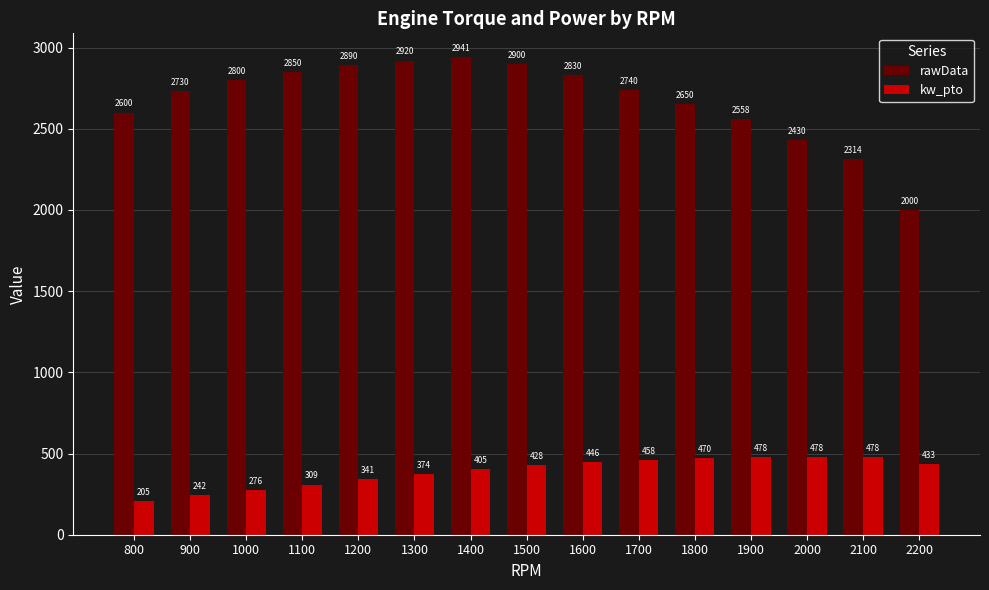

Where is kw_pto nearest to the value 341?

1200